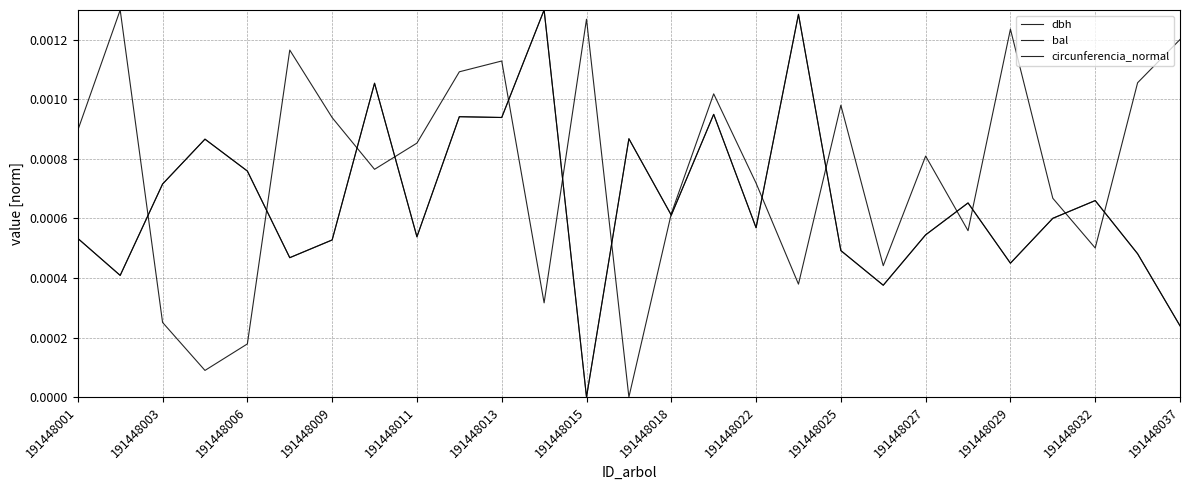

Does the chart display data point markers on the line(s)?

No